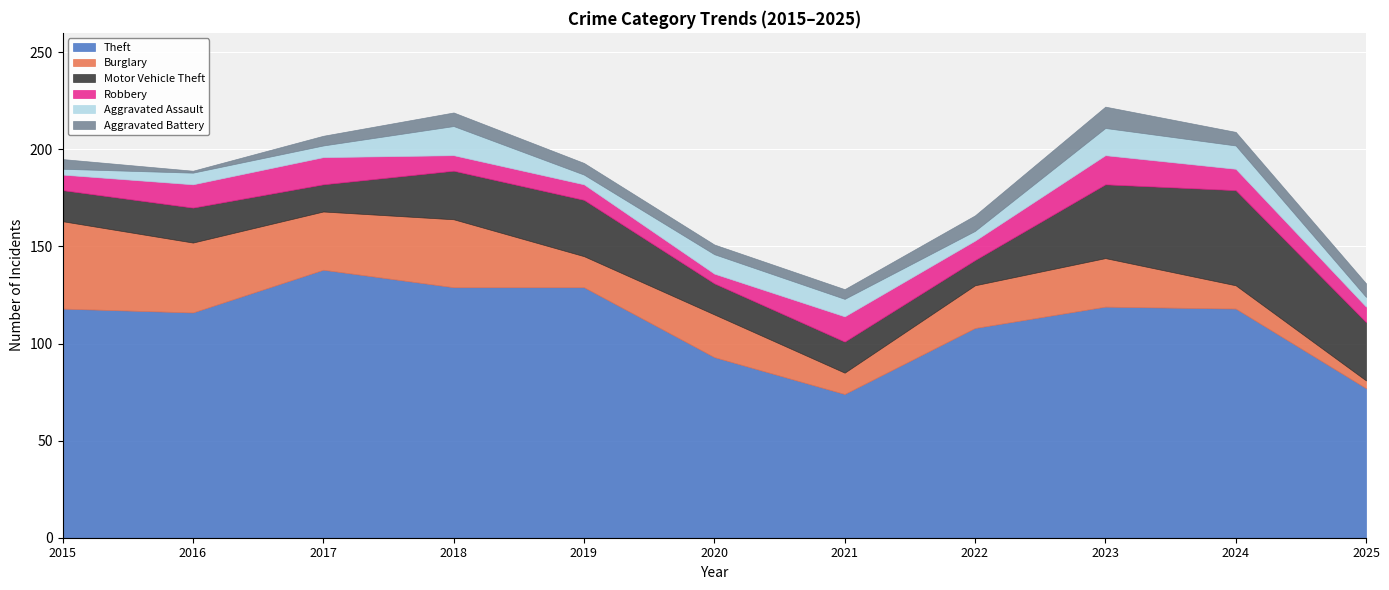

Between 2023 and 2025, which series saw the biggest shift?

Theft